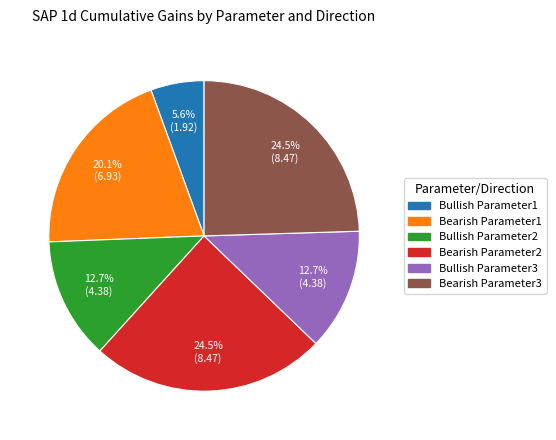

Does Bearish Parameter2 account for over 50% of the chart?

No